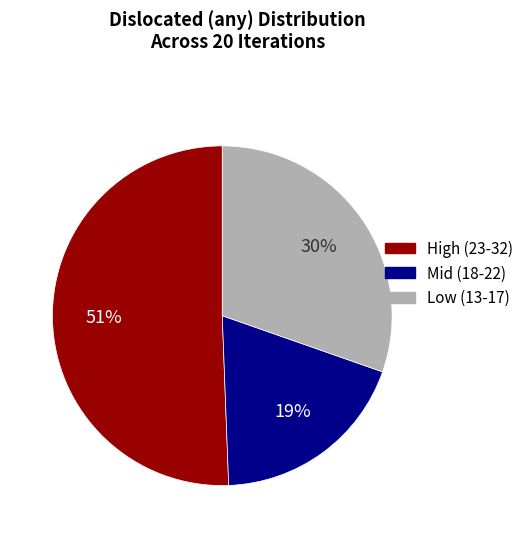

To the nearest percent, what is the difference between the largest and smallest slice percentages?

32%